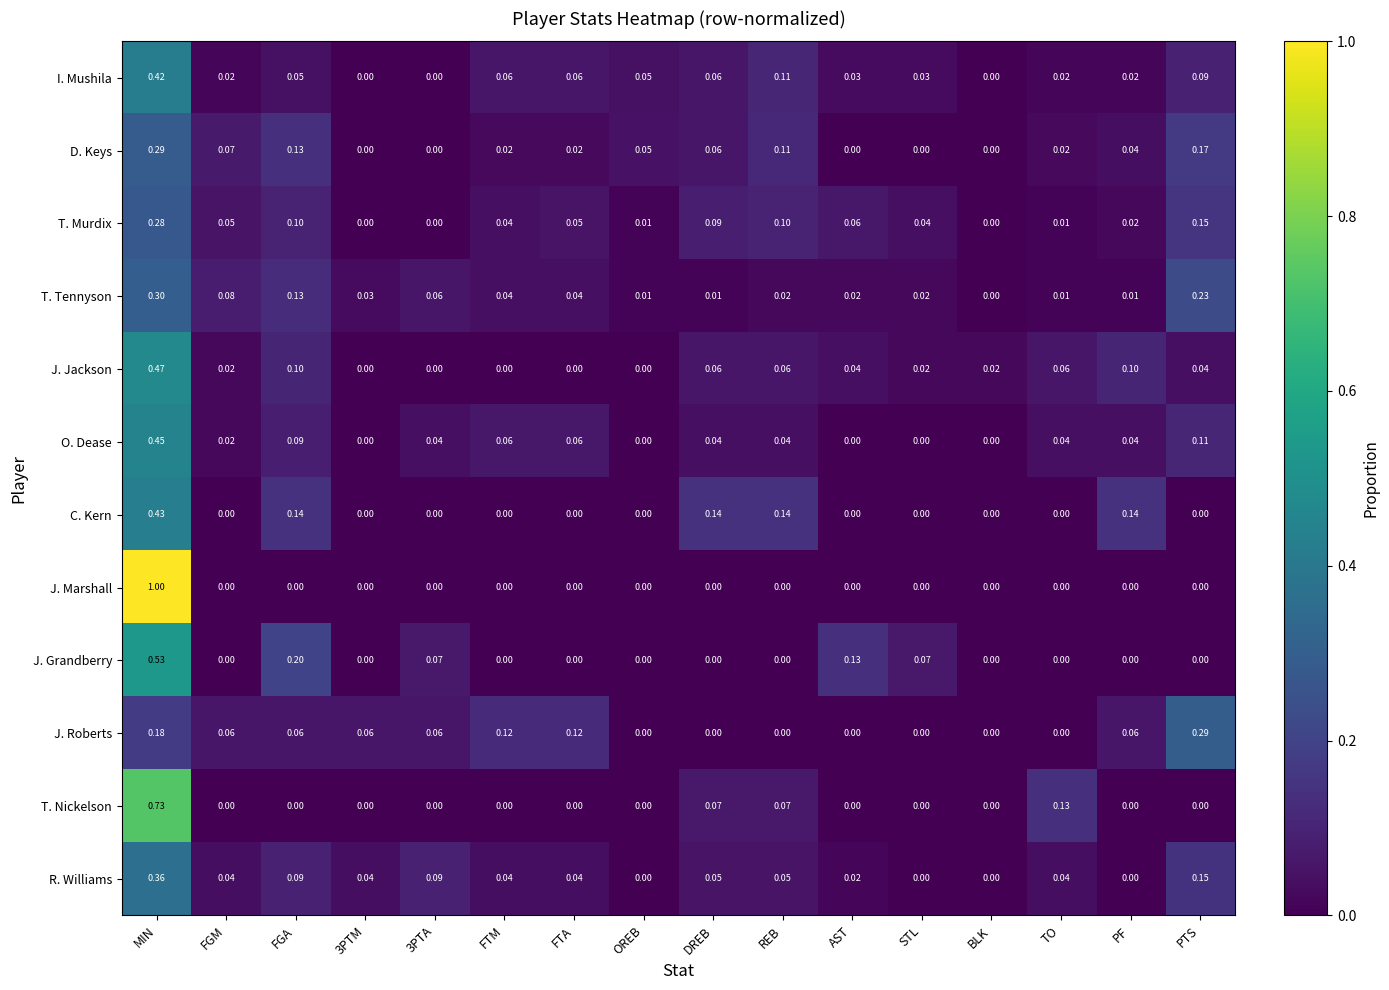

Which series has the largest range (max minus min)?

J. Marshall